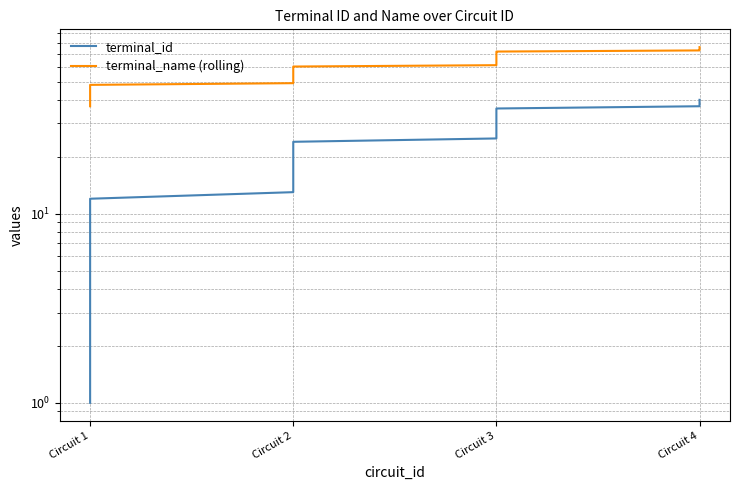

How many data points in terminal_name (rolling) are above 57?

19